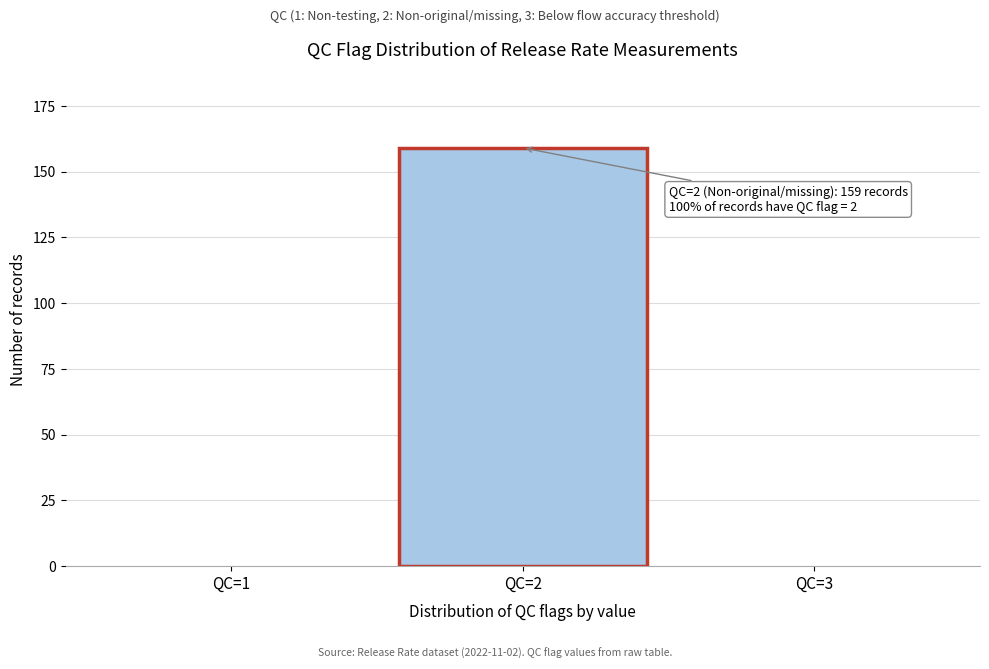

Reading right to left, transcribe all the data shown in this chart.

QC=3=0	QC=2=159	QC=1=0